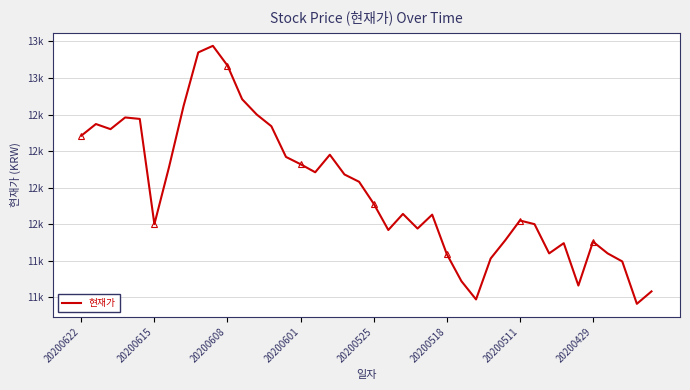

Does the chart display data point markers on the line(s)?

No